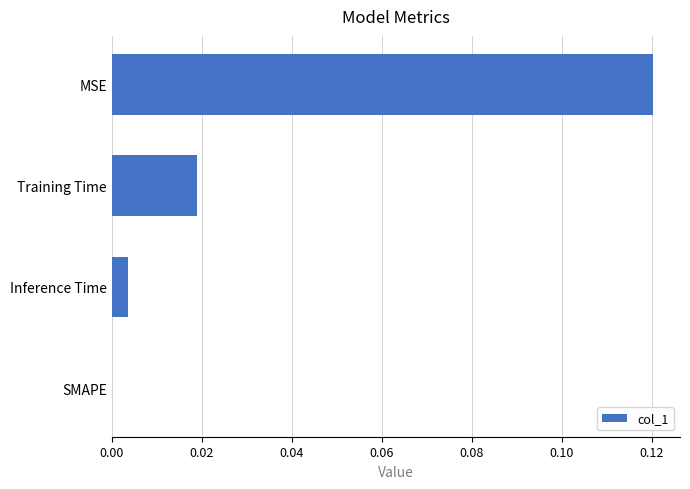

Which has a higher value, Training Time or SMAPE?

Training Time